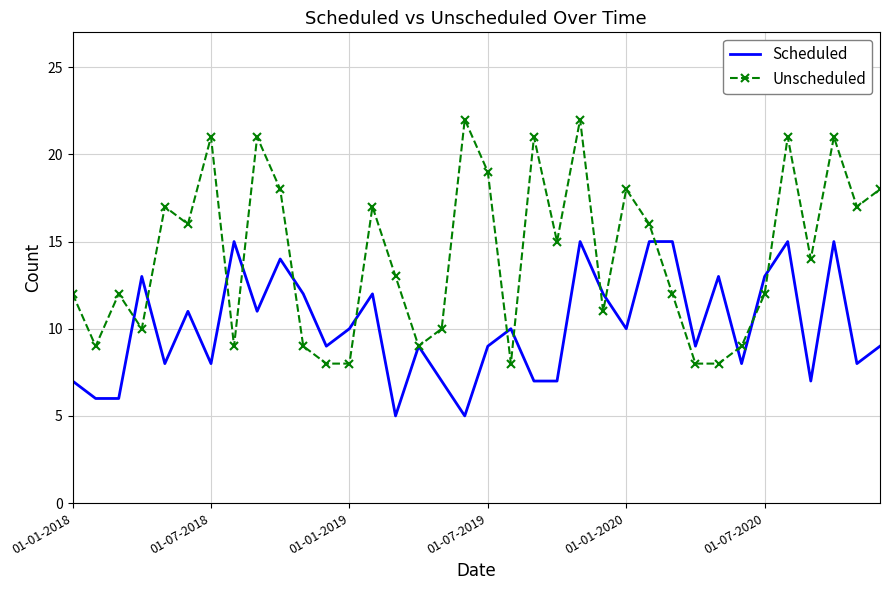

Which series has the largest total across all categories?

Unscheduled